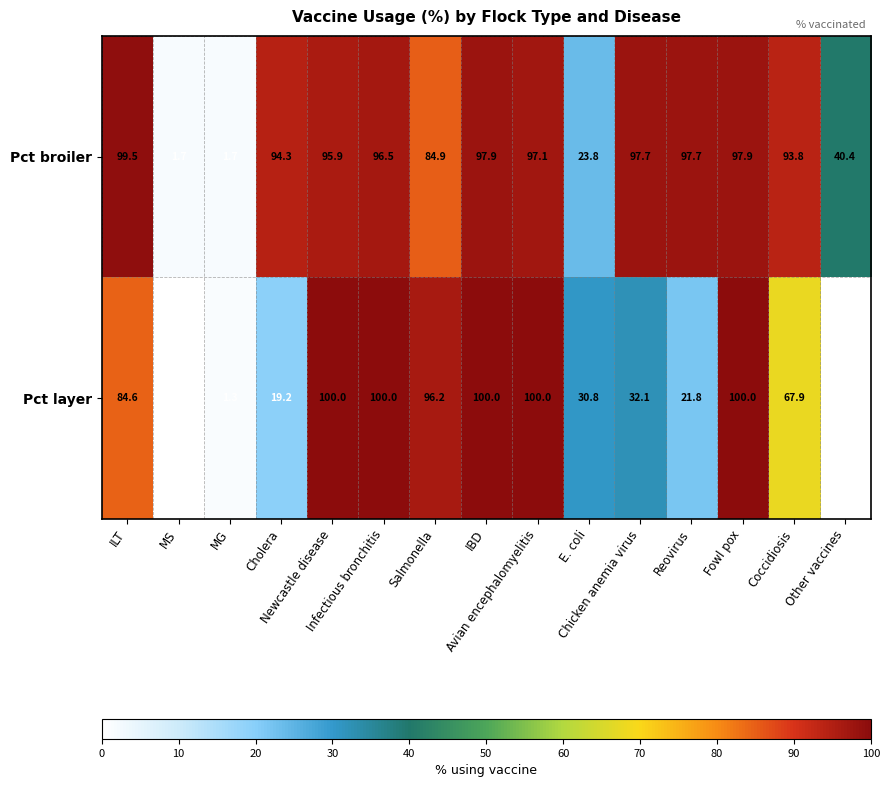

What is the total value across all series at Infectious bronchitis?

196.5